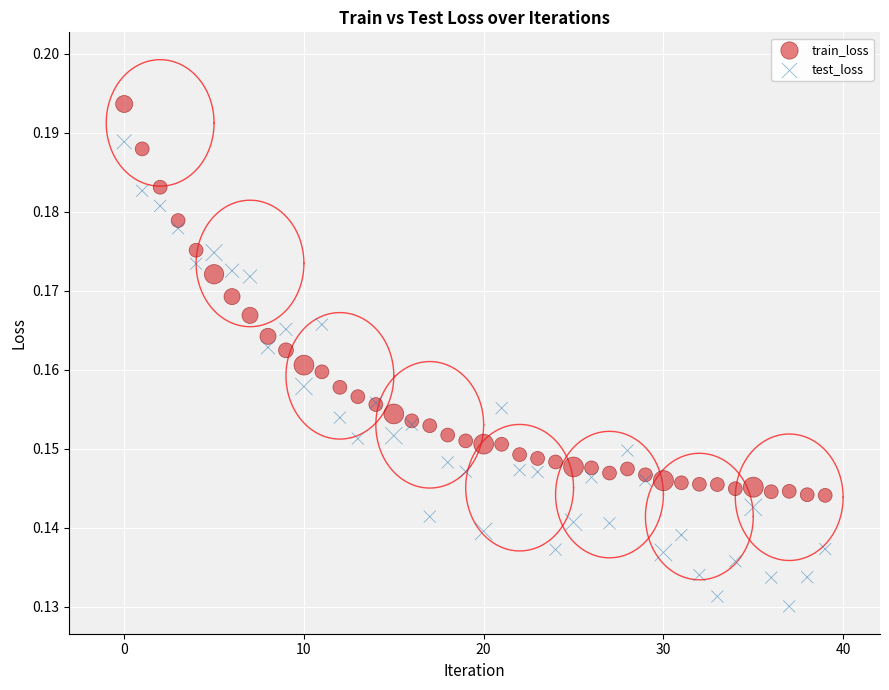

Which series reaches the maximum Y coordinate?

train_loss